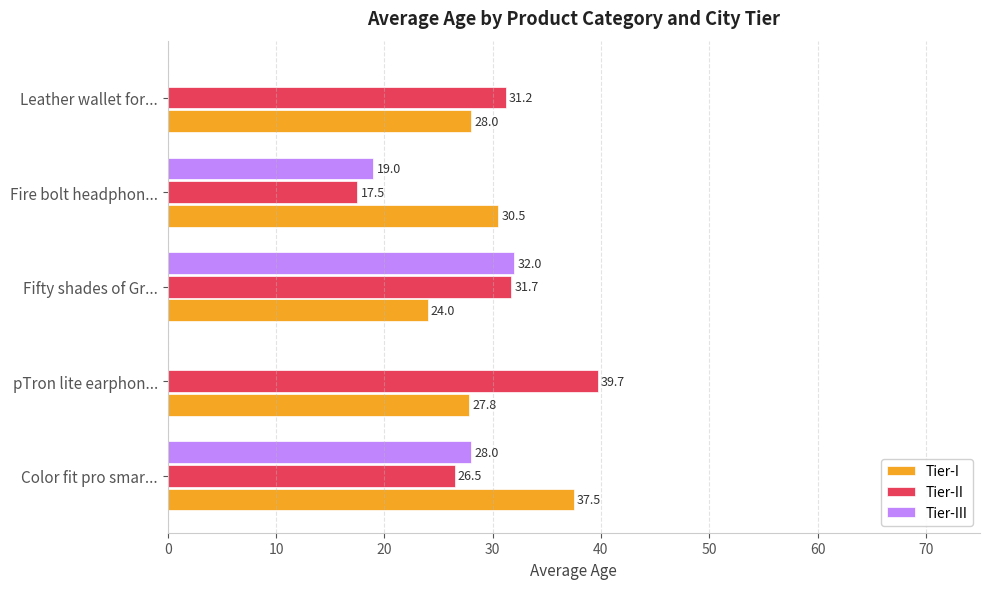

Between pTron lite earphon... and Leather wallet for..., which series saw the biggest shift?

Tier-II